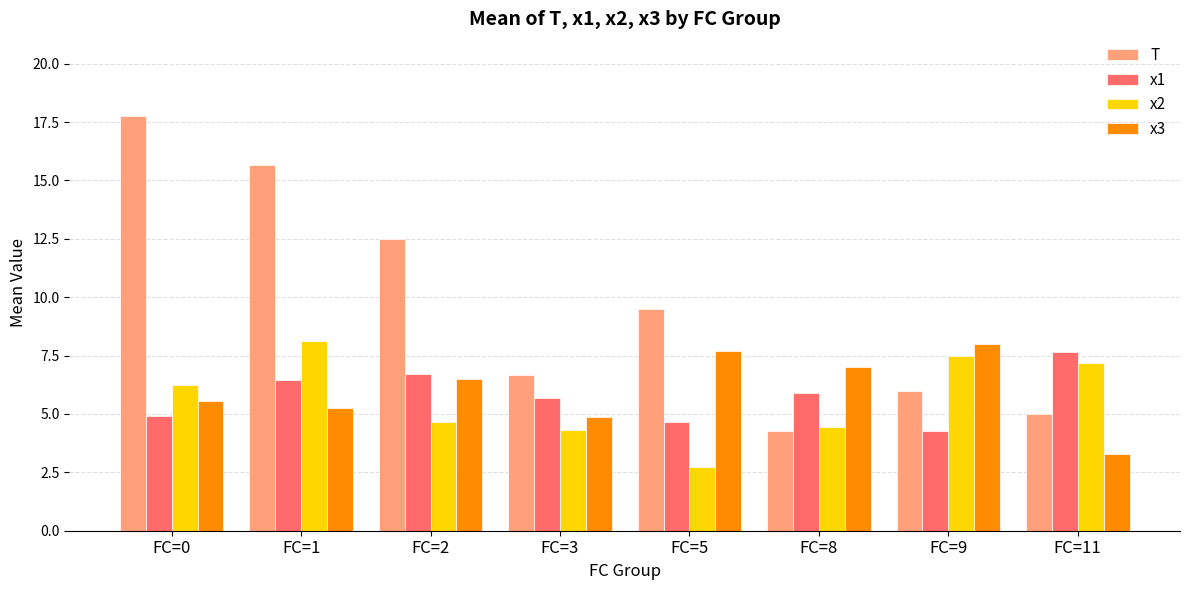

What is the minimum value for x2?

2.7